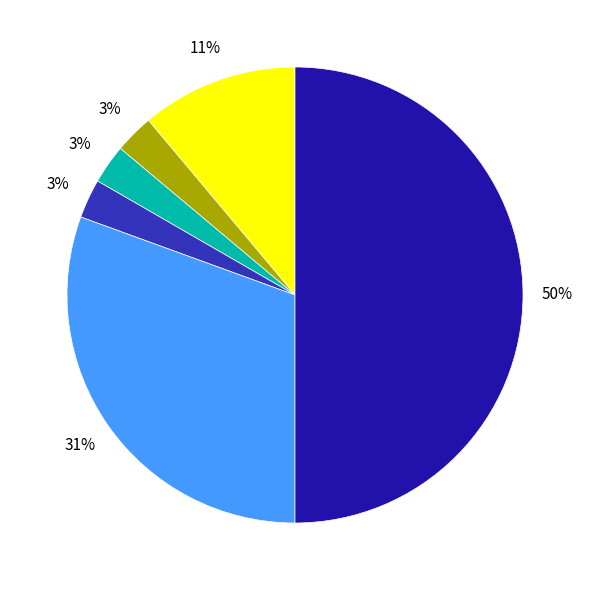

To the nearest percent, what is the average slice percentage?

17%